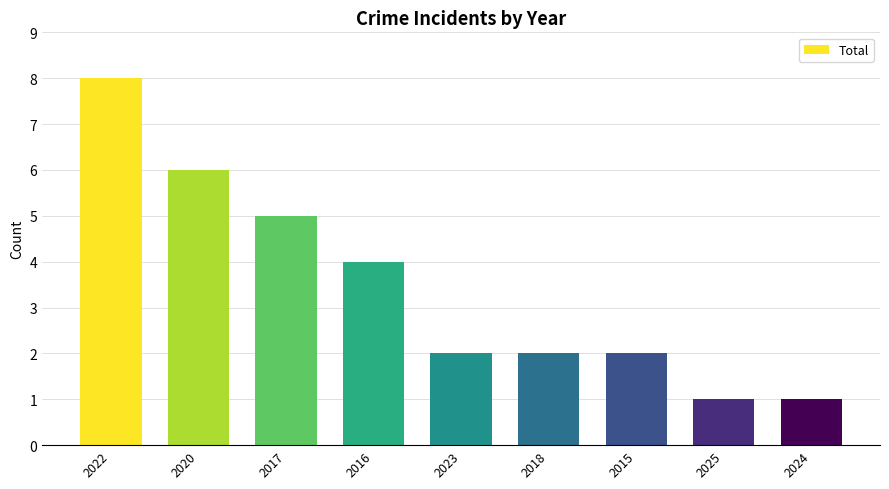

How many categories are shown in the chart?

9